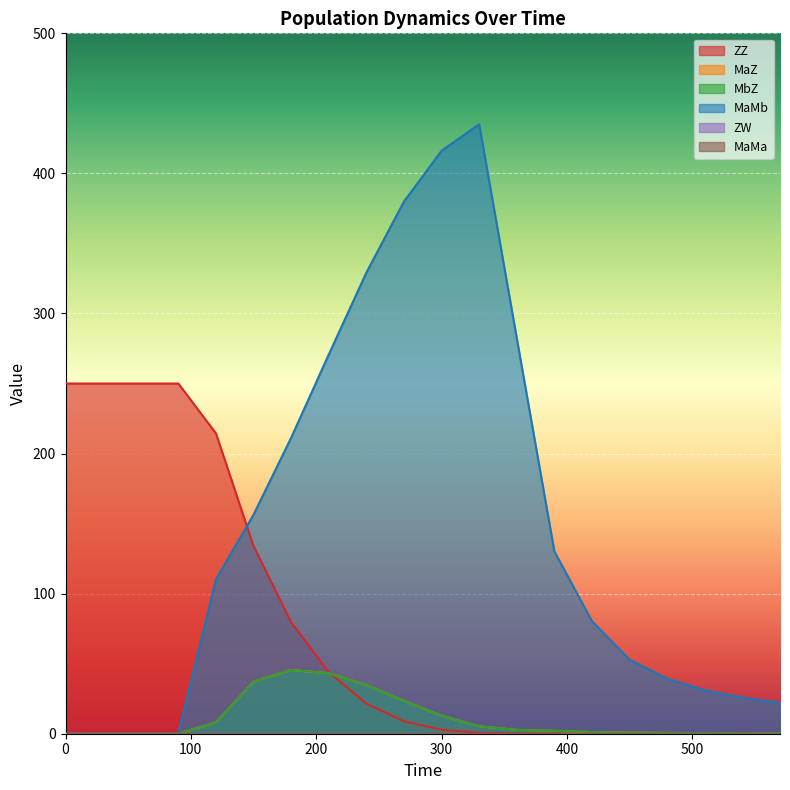

What is the maximum value for MaZ?

45.5